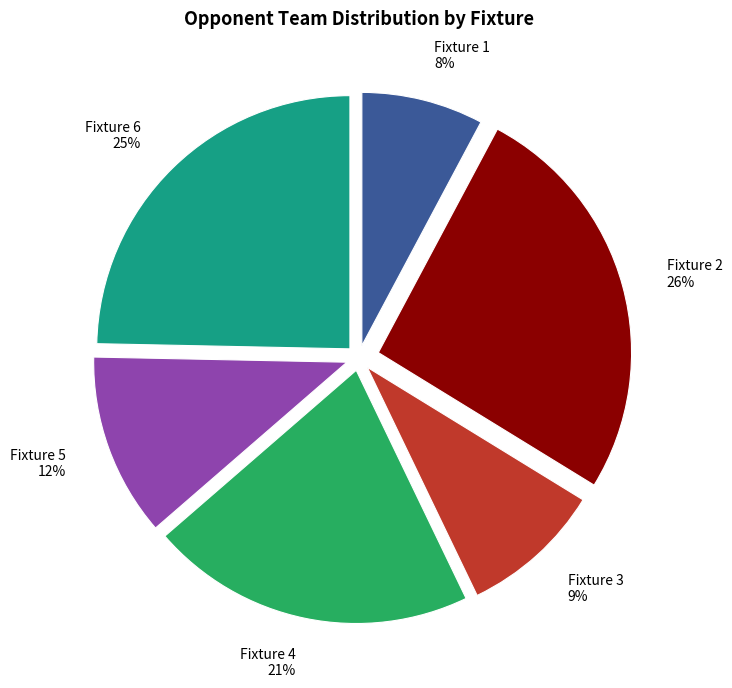

Does Fixture 6 account for over 50% of the chart?

No